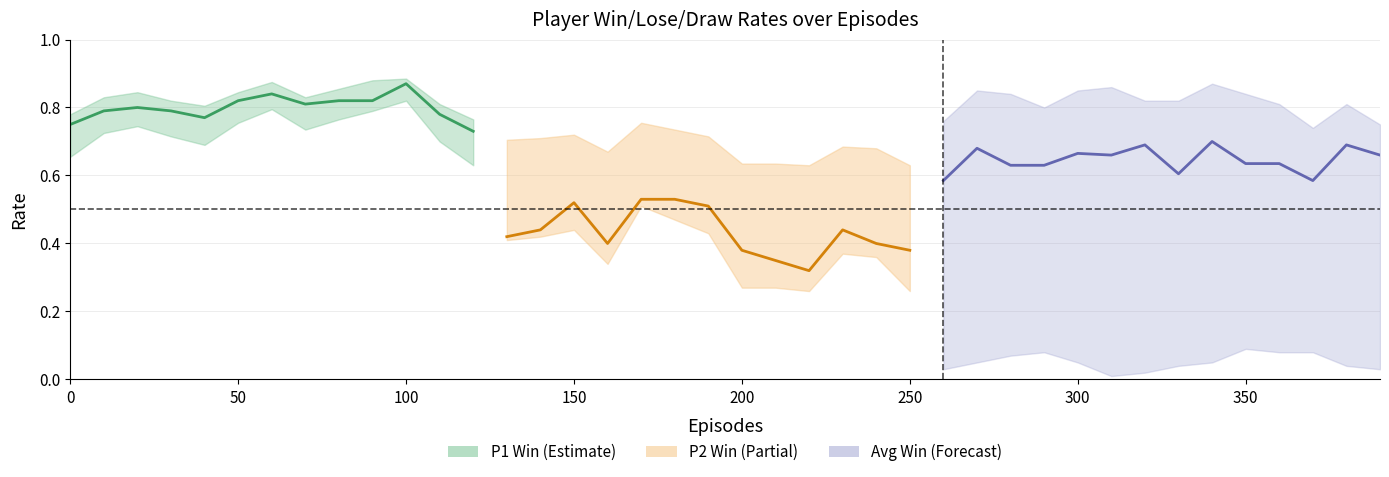

Is it true that P2-Win equals 0.4 at 240?

True